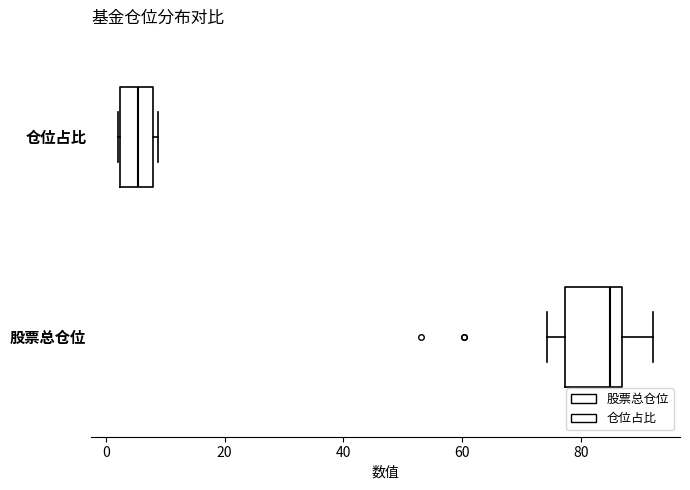

Which box is the widest, from its left edge to its right edge?

股票总仓位